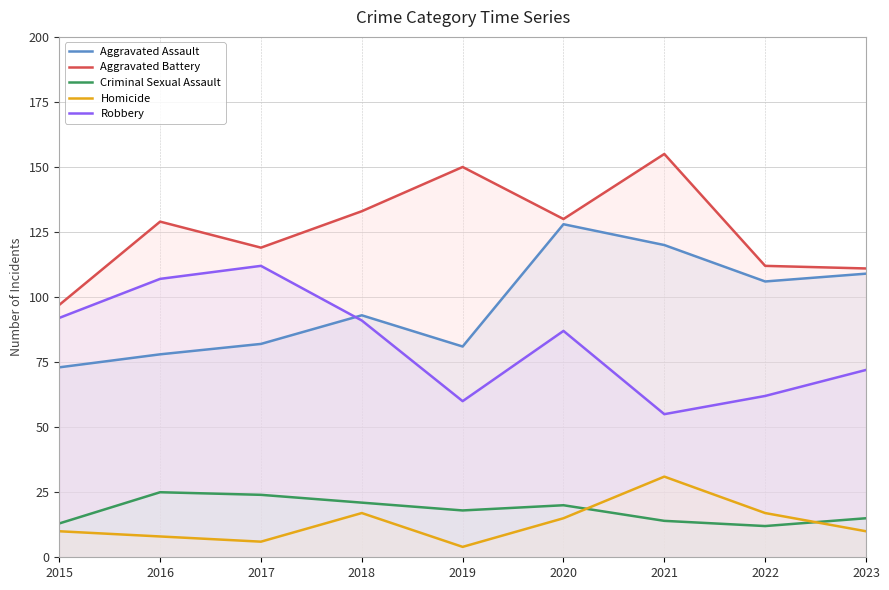

What are all the series names shown in the legend?

Aggravated Assault, Aggravated Battery, Criminal Sexual Assault, Homicide, Robbery